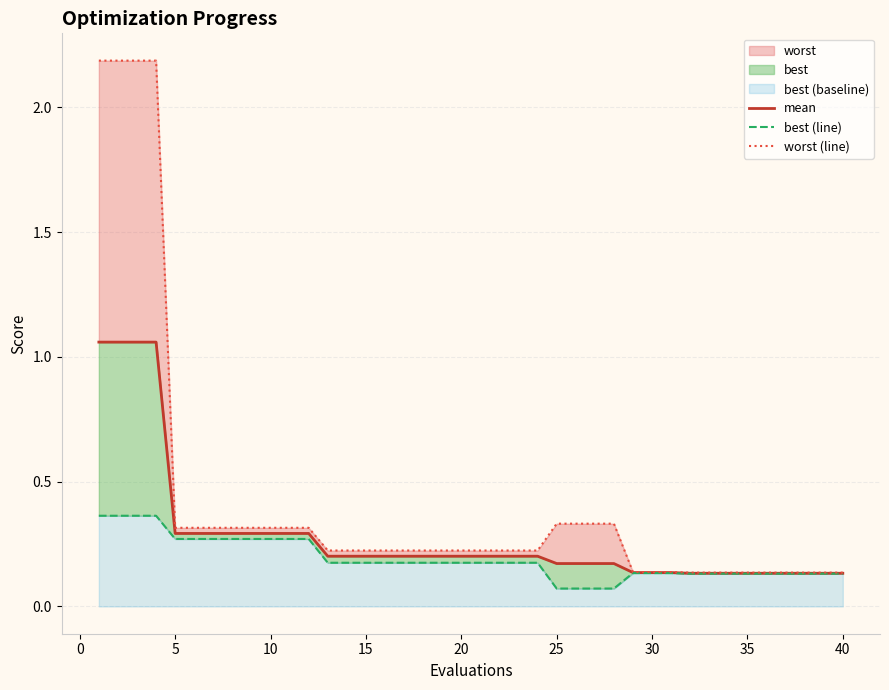

At 40, list the series in order from smallest to largest.

best (line), mean, worst (line)